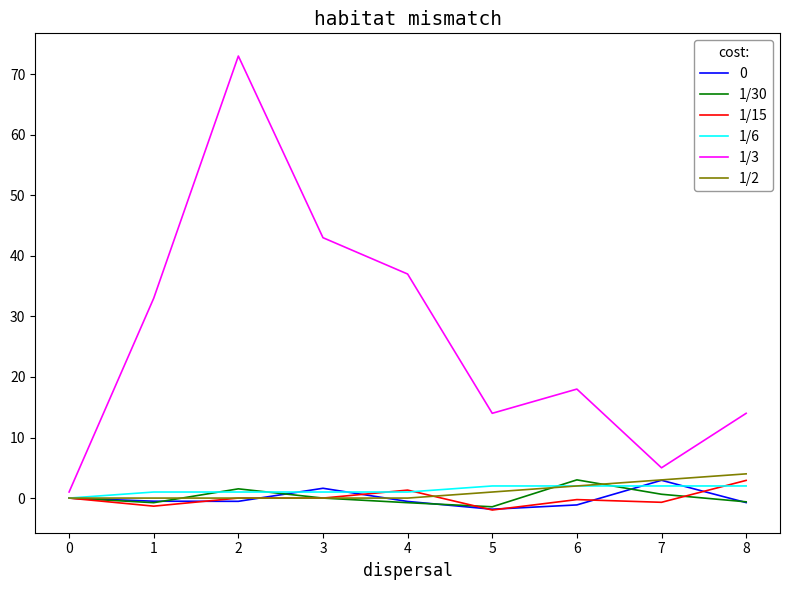

What is the maximum value shown in the chart?

73.0